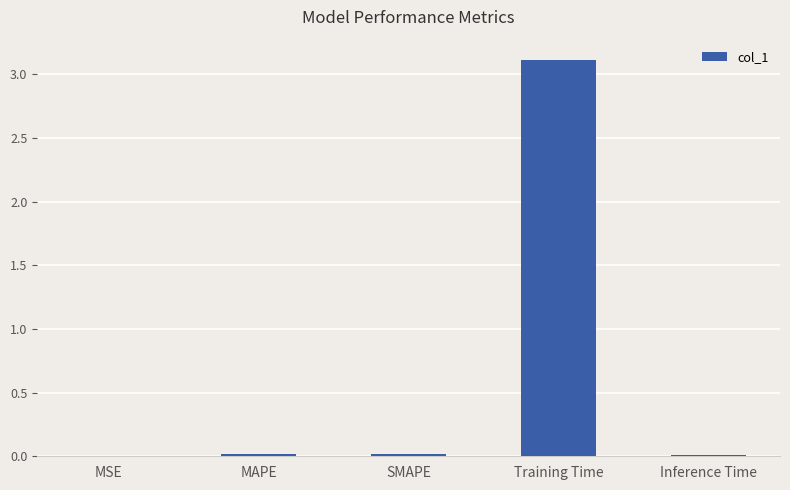

What is the sum of all values?

3.2